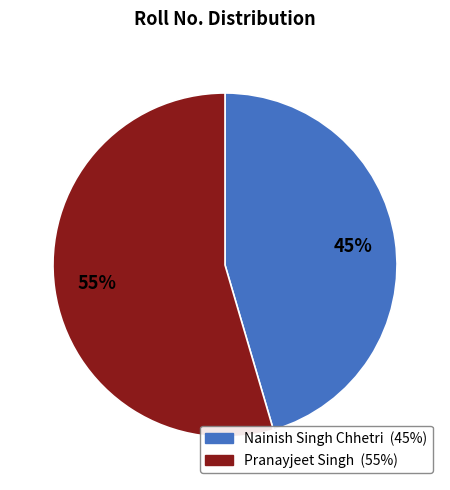

Combined, do Pranayjeet Singh and Nainish Singh Chhetri account for over 50%?

Yes